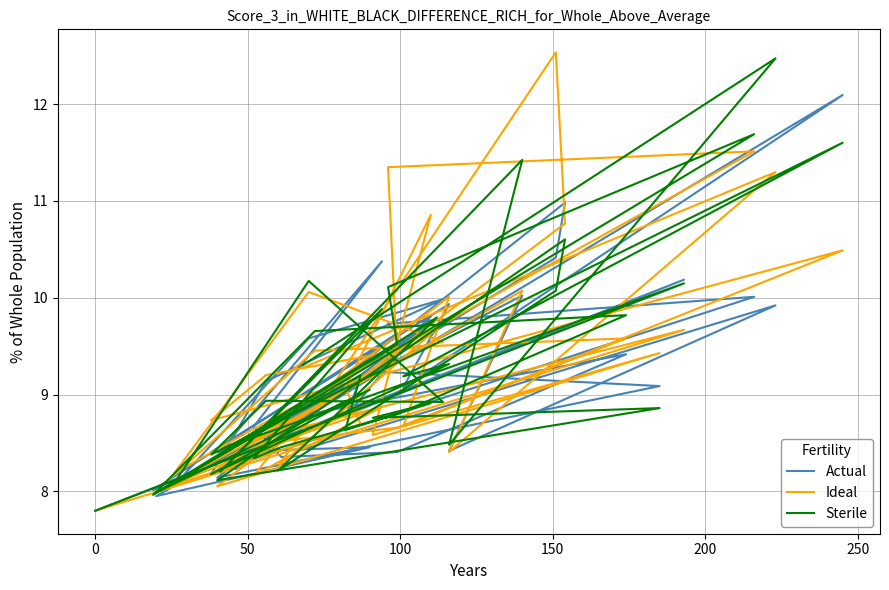

How many lines are shown in the chart?

3